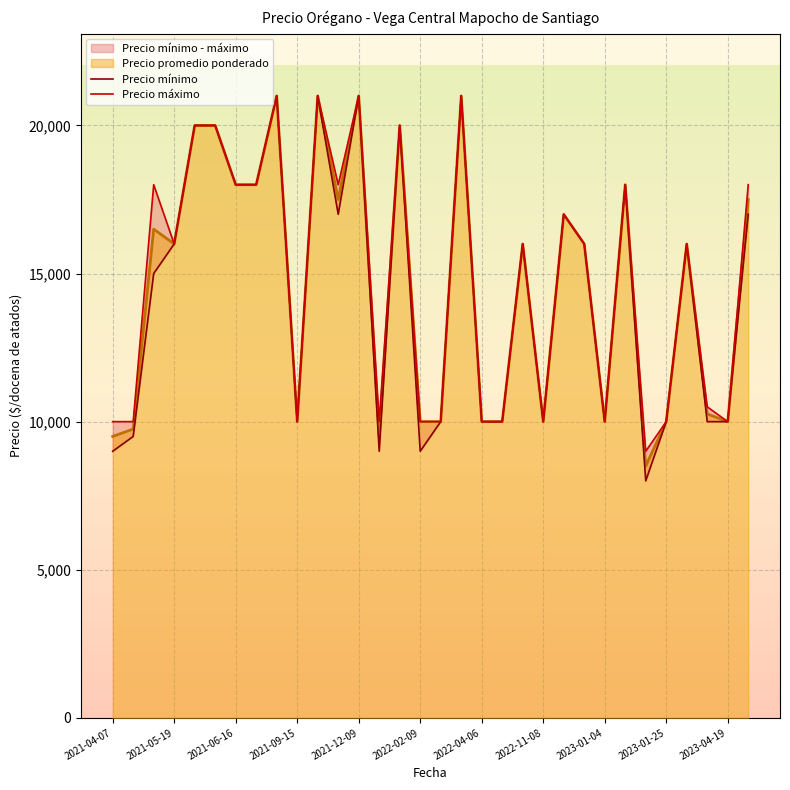

Reading left to right, list all the values displayed in this chart.

Precio mínimo: 9000	9500	15000	16000	20000	20000	18000	18000	21000	10000	21000	17000	21000	9000	20000	9000	10000	21000	10000	10000	16000	10000	17000	16000	10000	18000	8000	10000	16000	10000	10000	17000
Precio máximo: 10000	10000	18000	16000	20000	20000	18000	18000	21000	10000	21000	18000	21000	10000	20000	10000	10000	21000	10000	10000	16000	10000	17000	16000	10000	18000	9000	10000	16000	10500	10000	18000